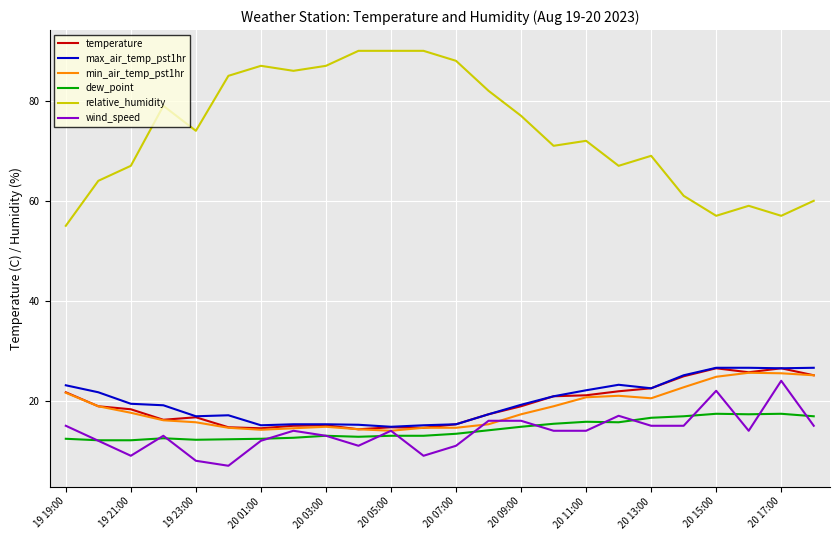

What is the minimum value for wind_speed?

7.0